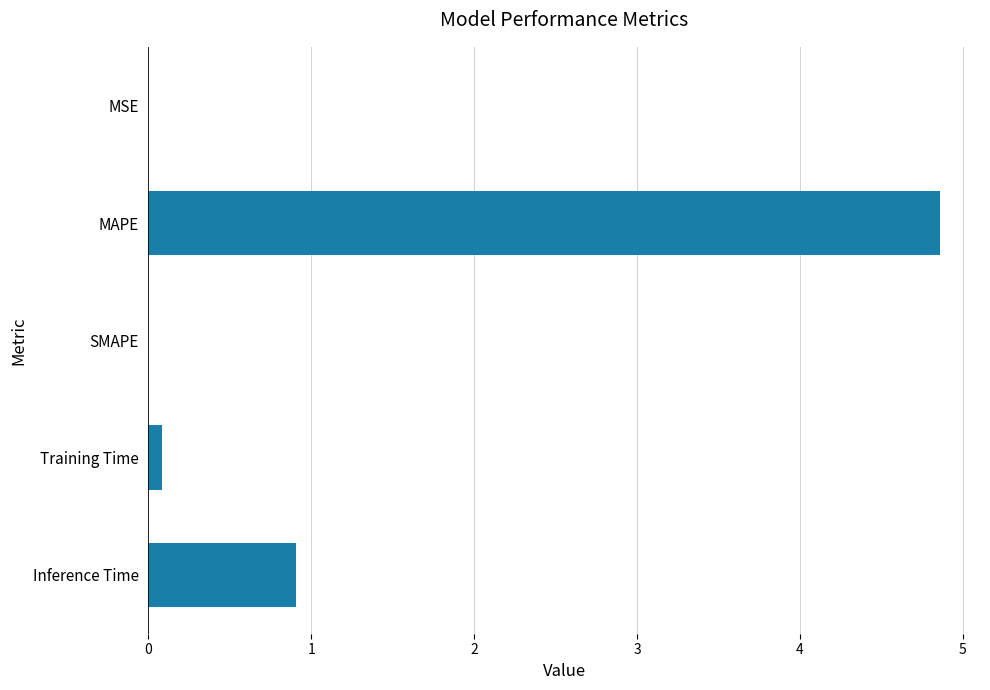

At which label is the value closest to 2?

Inference Time